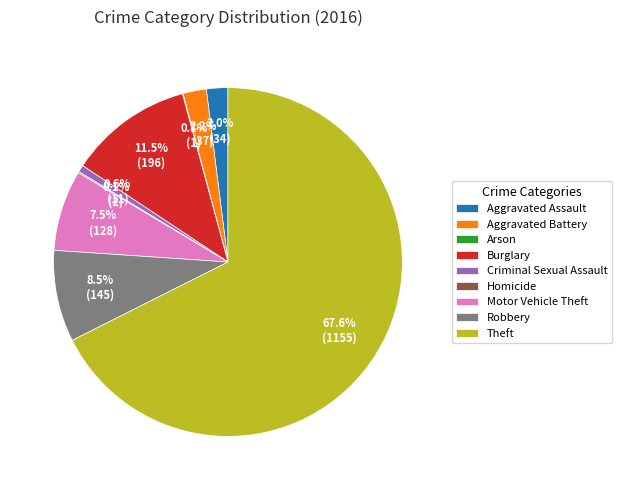

What is the ratio of the value at Theft to the value at Burglary?

5.9